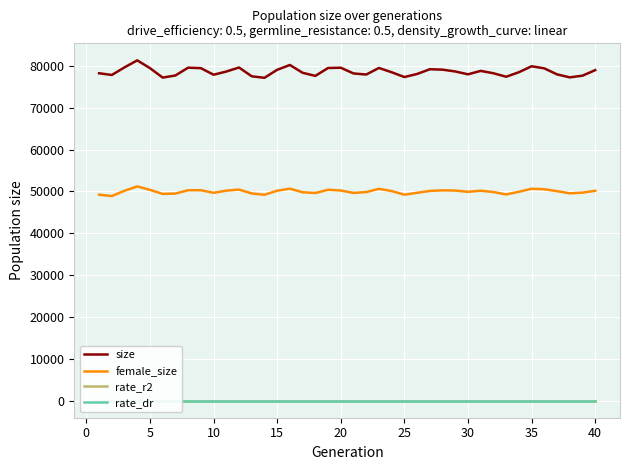

Count the number of data series in this chart.

4